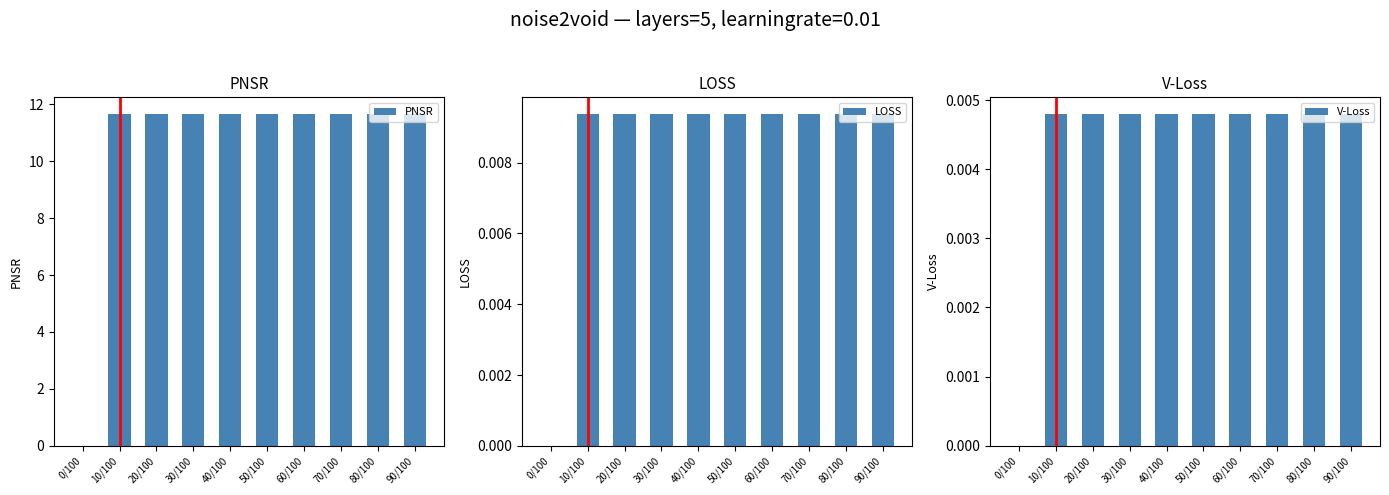

What is the sum of all PNSR values?

104.9